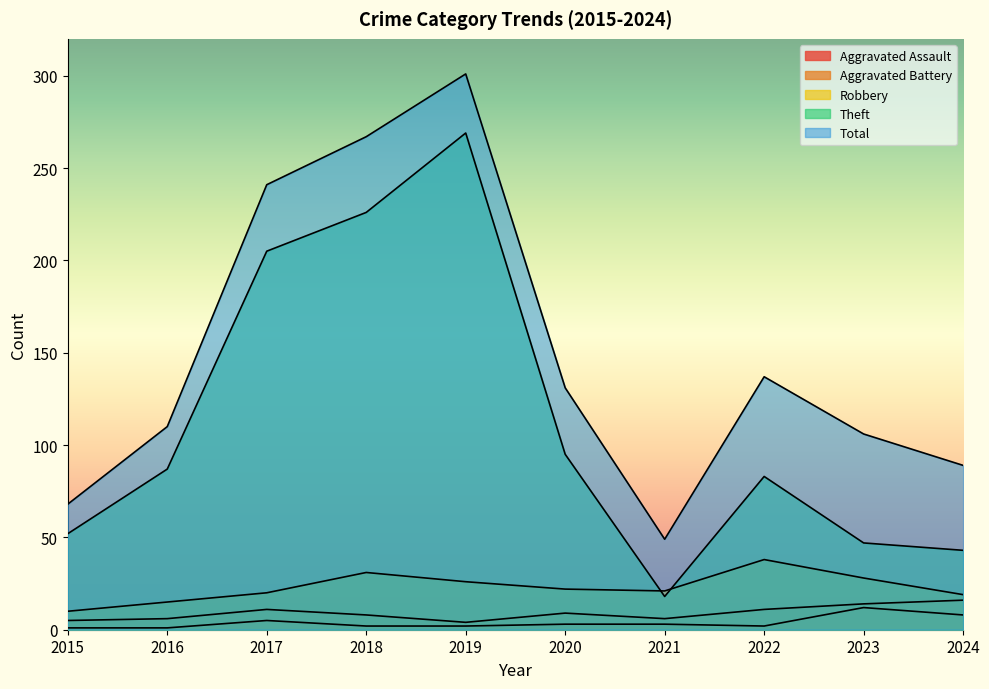

What is the value of the Total point at the 3rd from the left?

241